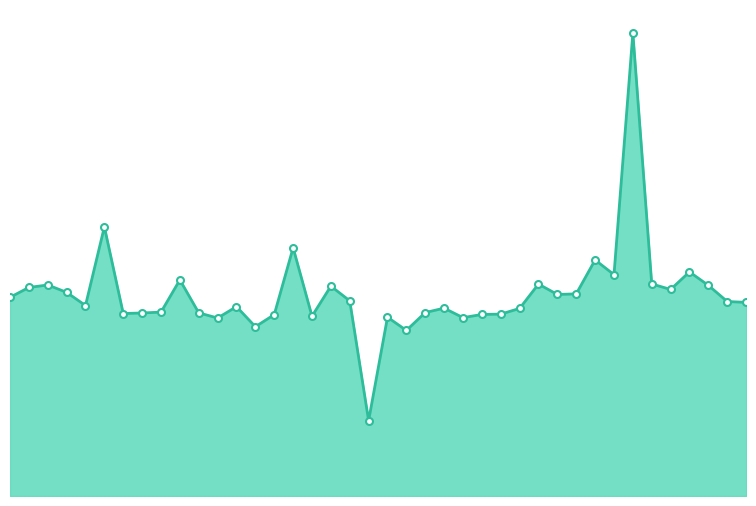

List the labels in order of value, smallest first.

2024-03-02, 2024-03-23, 2023-12-30, 2023-12-10, 2024-04-25, 2024-03-14, 2024-02-02, 2024-01-12, 2024-05-04, 2024-05-16, 2023-10-20, 2023-10-29, 2023-12-01, 2024-04-04, 2023-11-10, 2024-05-25, 2024-04-13, 2023-12-22, 2023-09-30, 2024-10-09, 2024-09-27, 2024-02-23, 2023-07-29, 2024-06-14, 2024-06-27, 2023-09-17, 2024-08-16, 2023-08-27, 2024-02-10, 2024-09-18, 2023-09-09, 2024-06-06, 2024-08-07, 2023-11-19, 2024-07-18, 2024-08-28, 2024-07-05, 2024-01-20, 2023-10-08, 2024-07-26